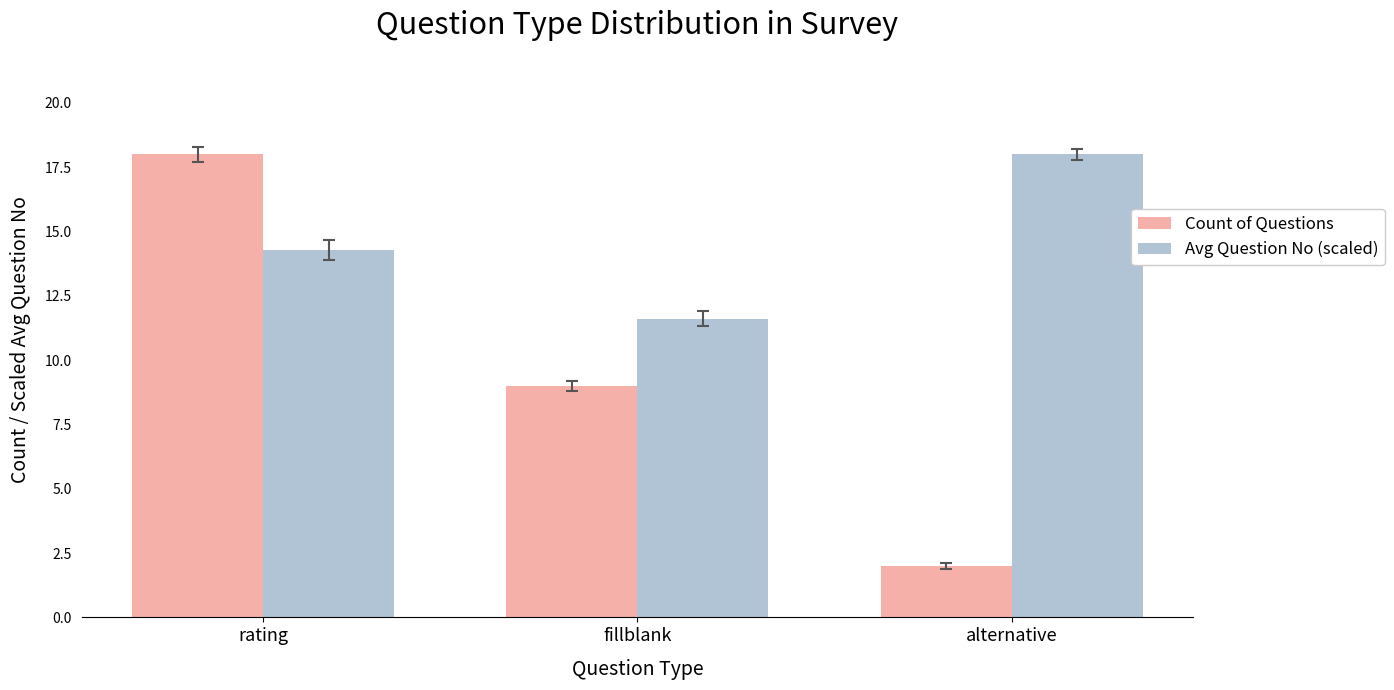

What is the lowest value of the Avg Question No (scaled) series?

11.6